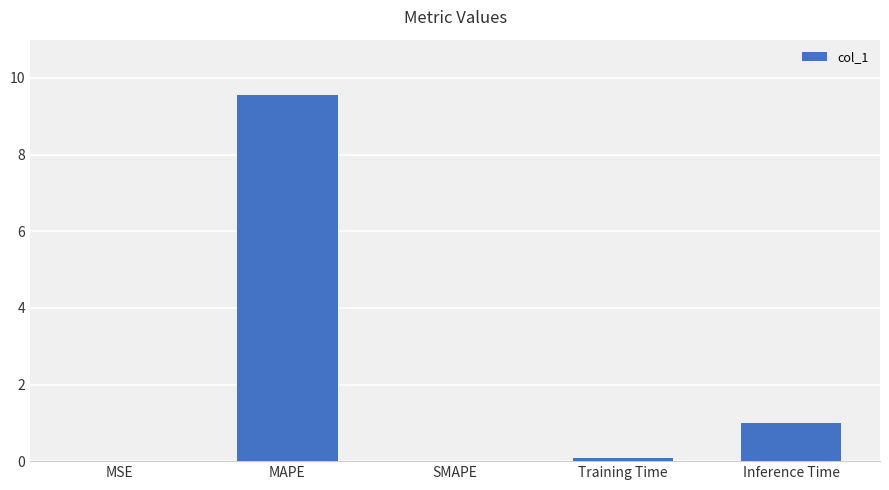

Between MSE and MAPE, which is larger?

MAPE